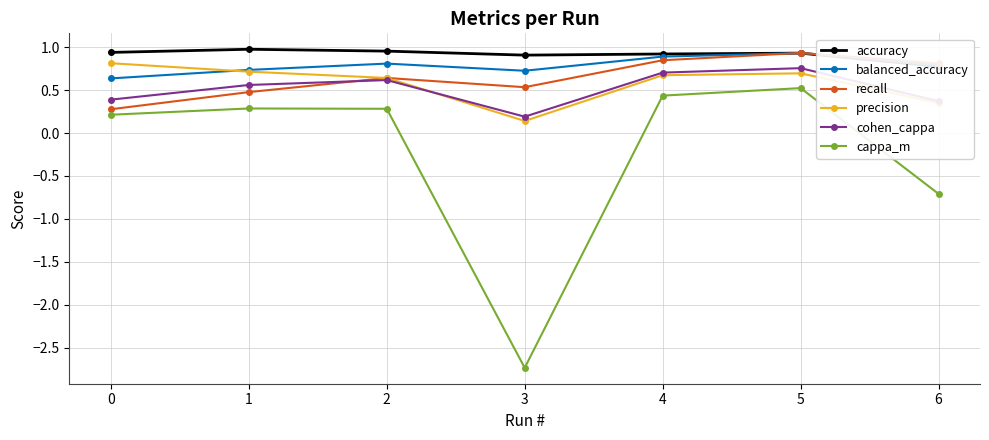

Is it true that cappa_m equals -0.7 at 6?

True